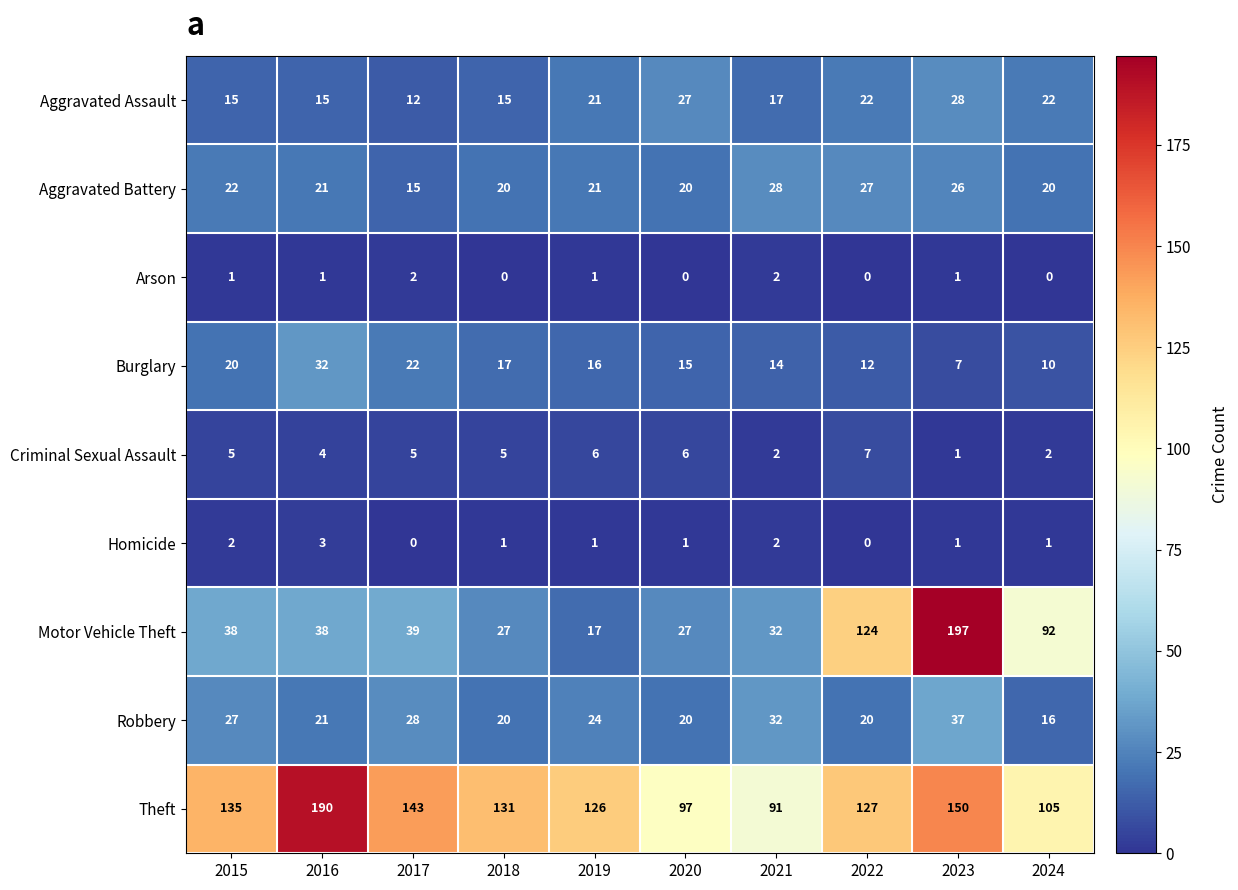

True or false: Theft has a value of 216 at 2015.

False